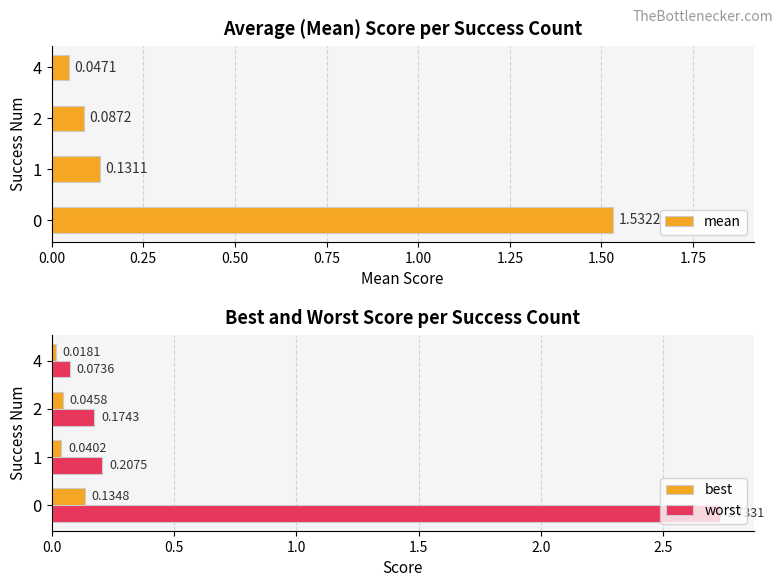

What is the sum of all worst values?

3.2